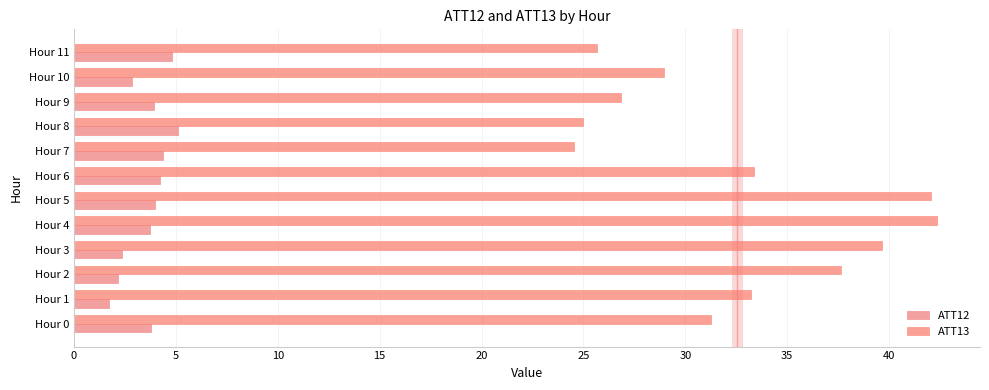

How many distinct data groups are displayed?

2